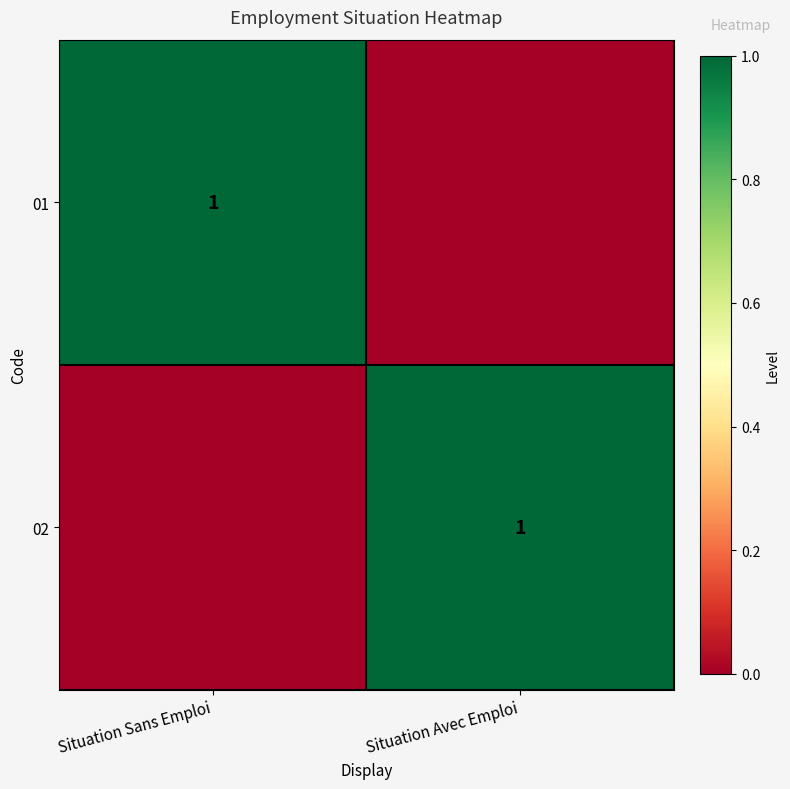

The value of 02 at Situation Avec Emploi is 1. True or false?

True